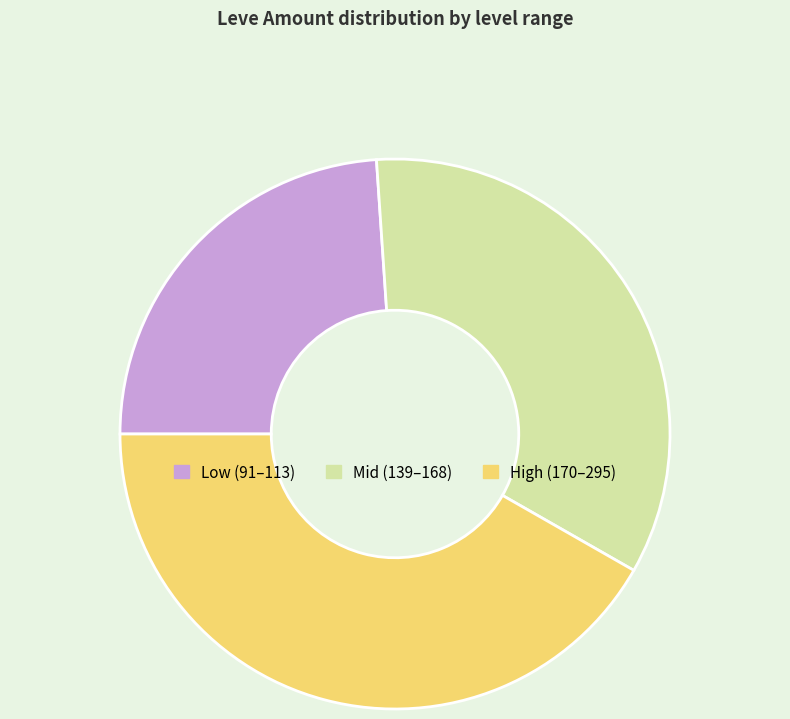

Is there a majority slice in this chart?

No